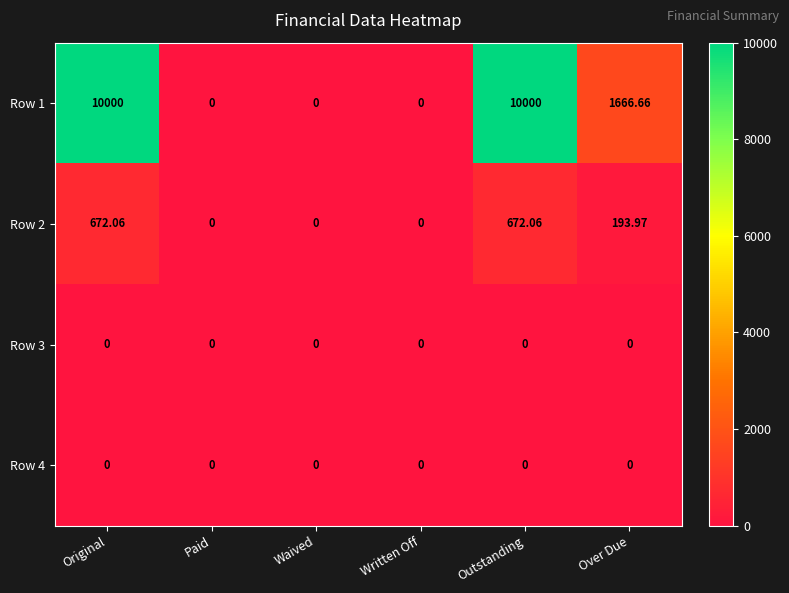

Is the value of Row 2 at Outstanding greater than the value of Row 3 at Paid?

Yes